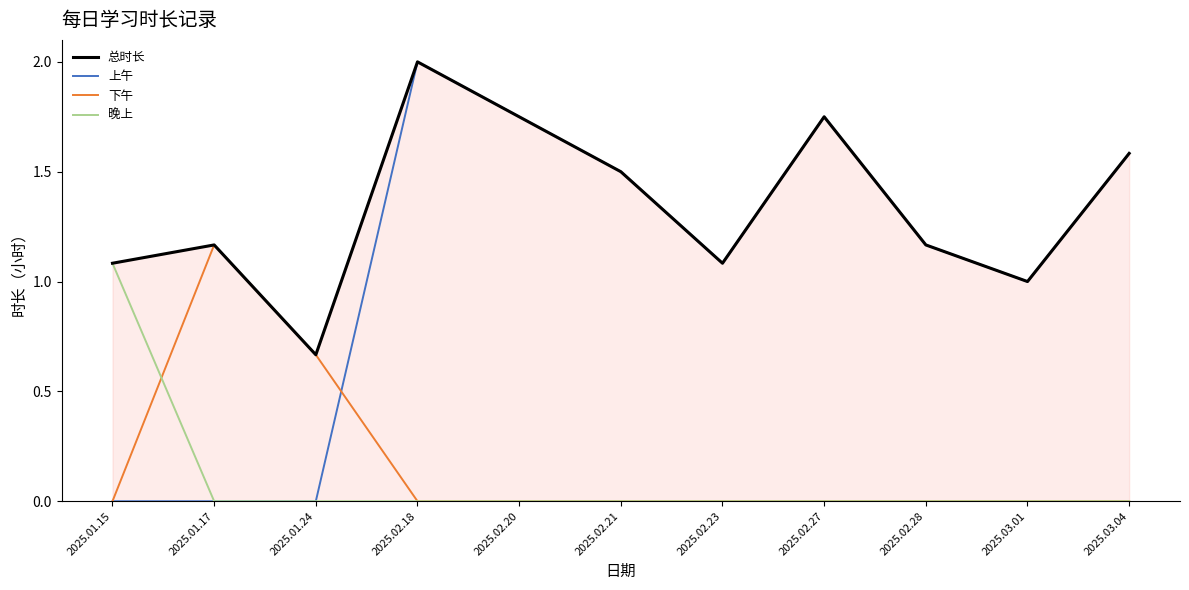

At which label is 上午 closest to 1?

2025.03.01